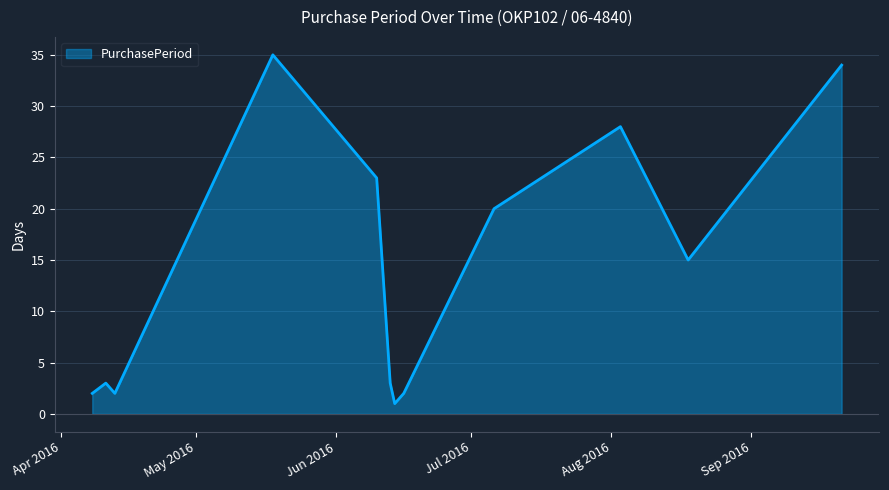

What is the difference between the maximum and minimum values?

34